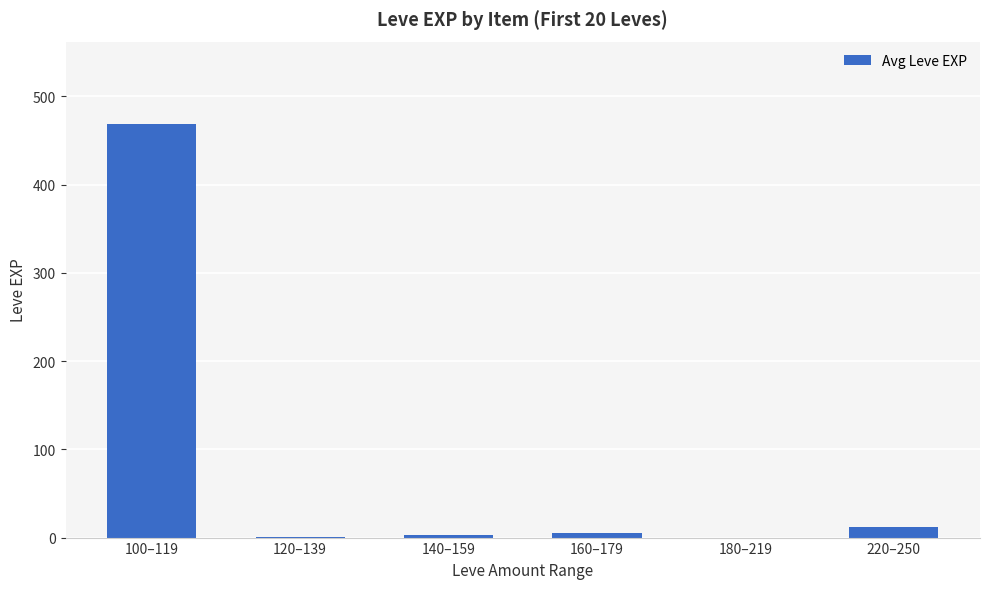

The value at 180–219 is 0.0. True or false?

True